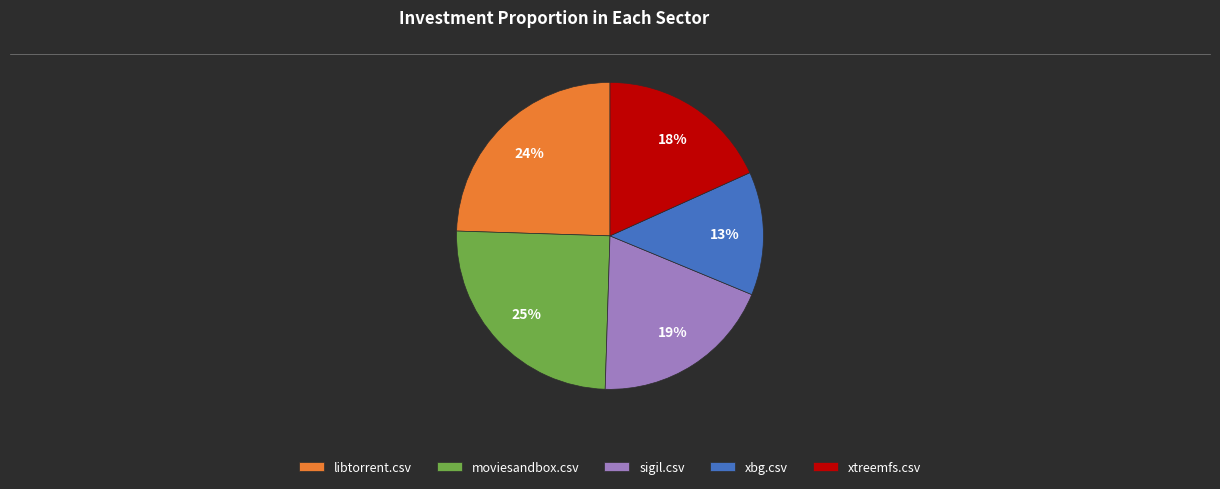

Count the number of slices in the pie.

5